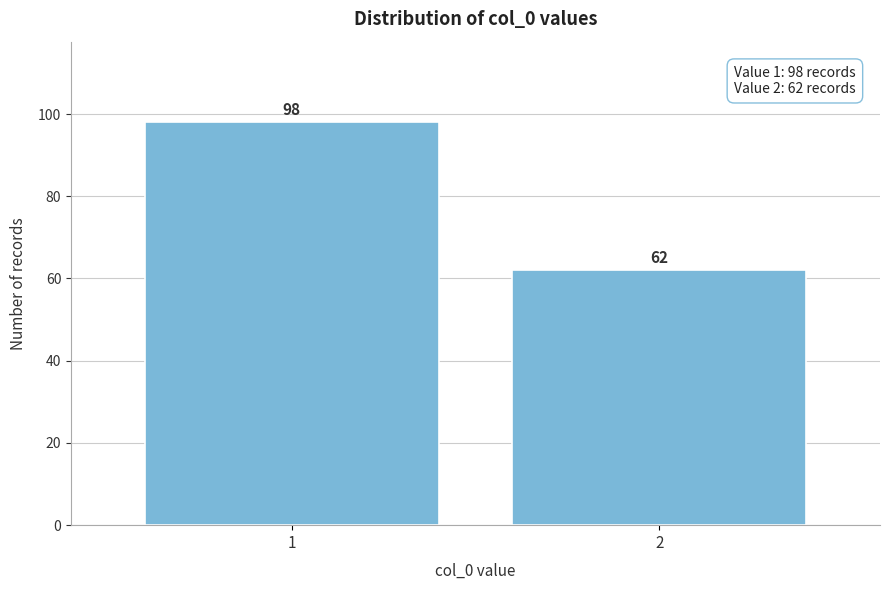

Reading left to right, transcribe all the data shown in this chart.

98	62